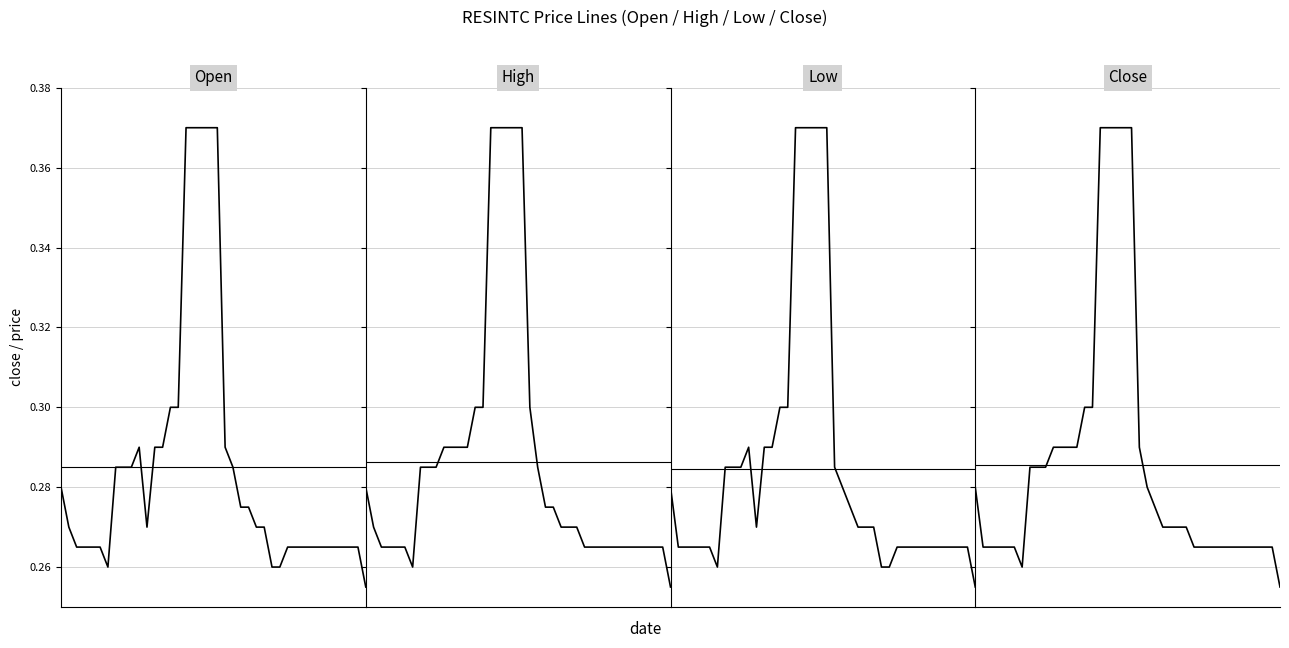

True or false: close and low cross at least once.

False